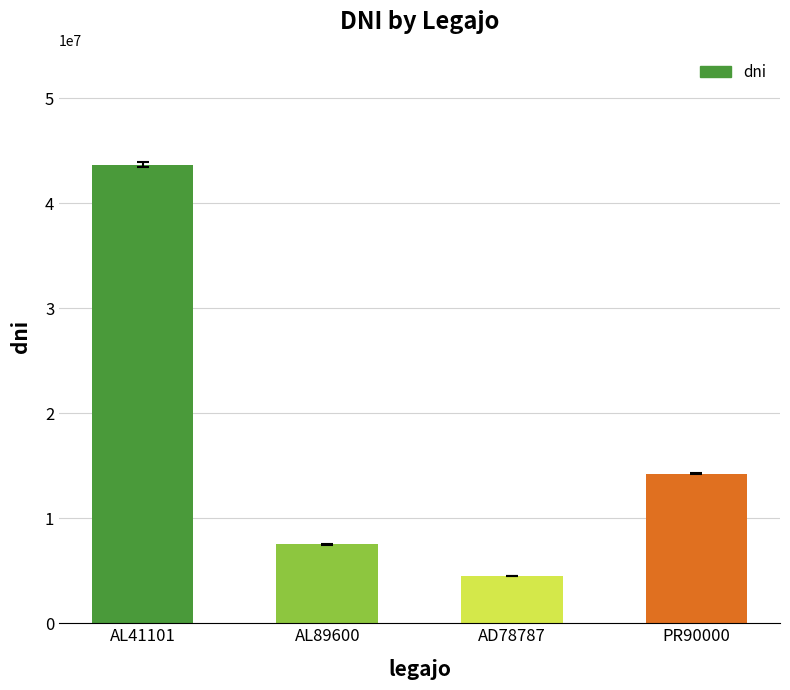

The chart shows a value of 7512360 at AL89600. True or false?

True